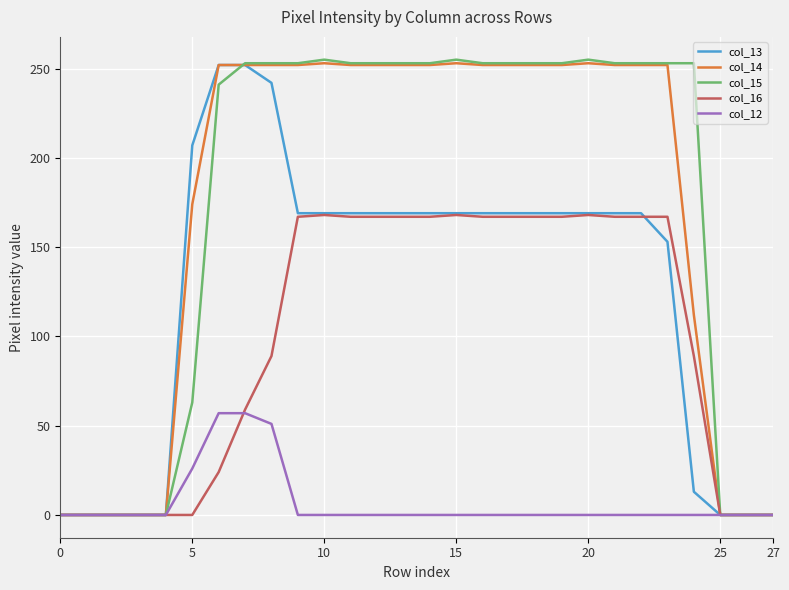

Which series has the largest range (max minus min)?

col_15